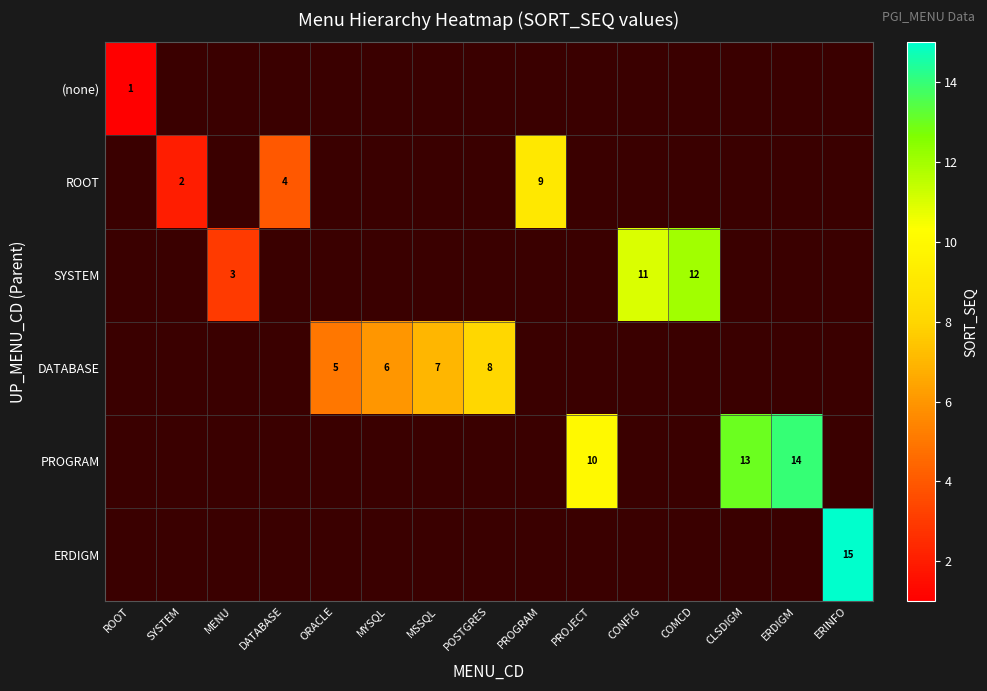

What is the minimum value shown in the chart?

1.0